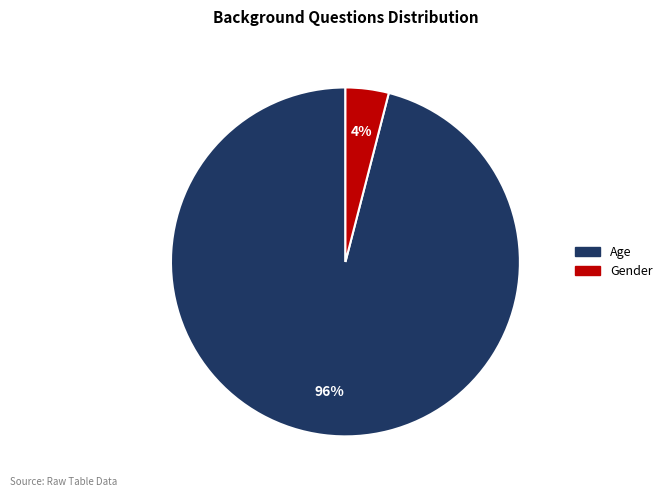

To the nearest percent, what is the combined percentage of Age and Gender?

100%